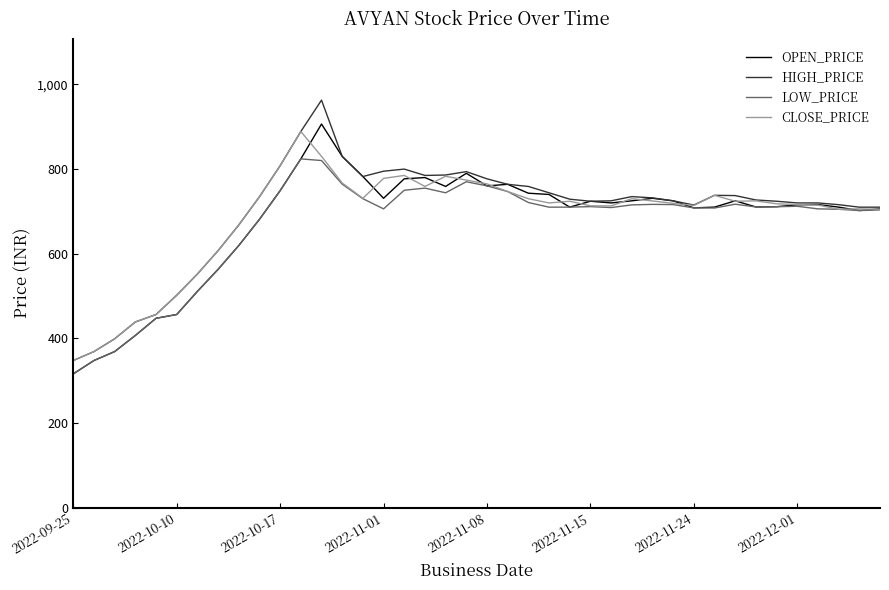

What are all the series names shown in the legend?

OPEN_PRICE, HIGH_PRICE, LOW_PRICE, CLOSE_PRICE